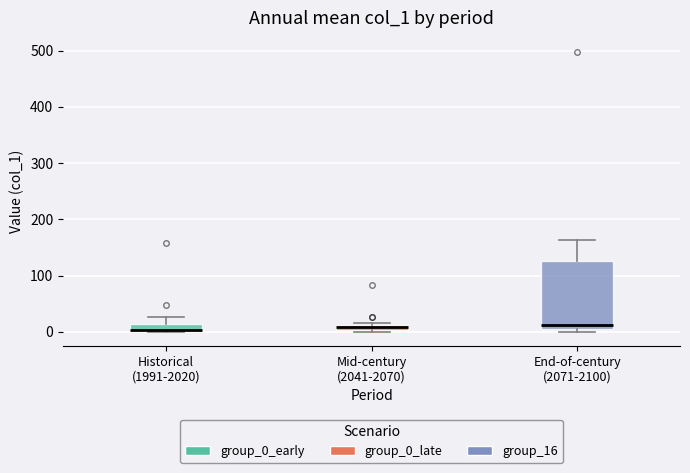

Where is the upper edge of the box for Historical (1991-2020) on the y-axis? The values are not printed on the chart, so give them approximately, as read against the axis.

10